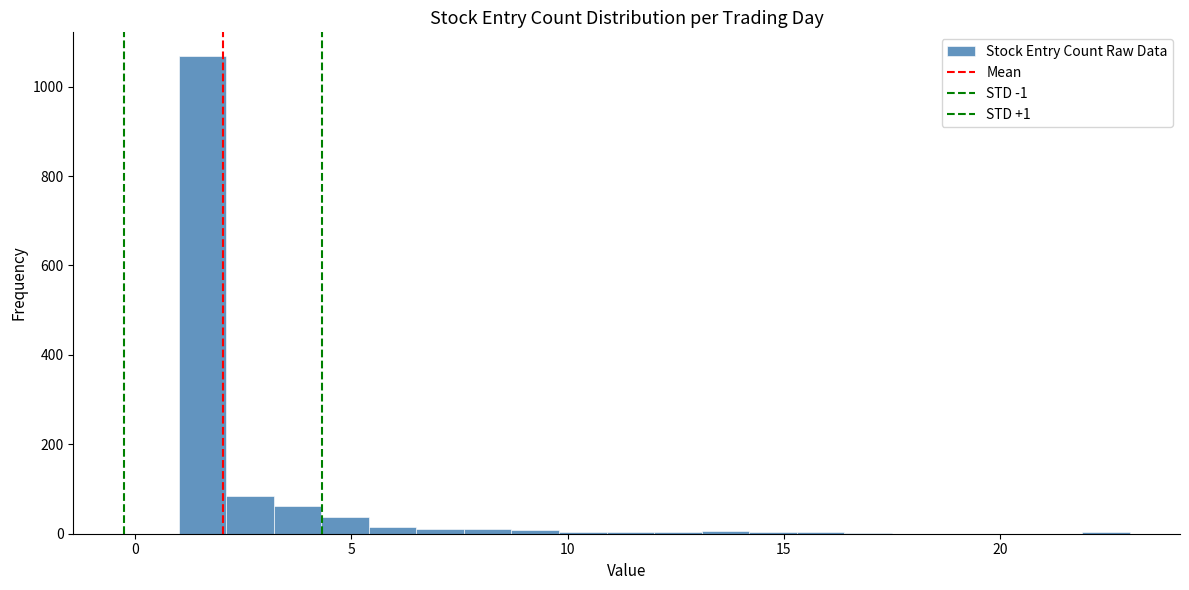

Around what value on the x-axis is the tallest bar? Give the approximate position of its centre, as read against the axis.

1.5